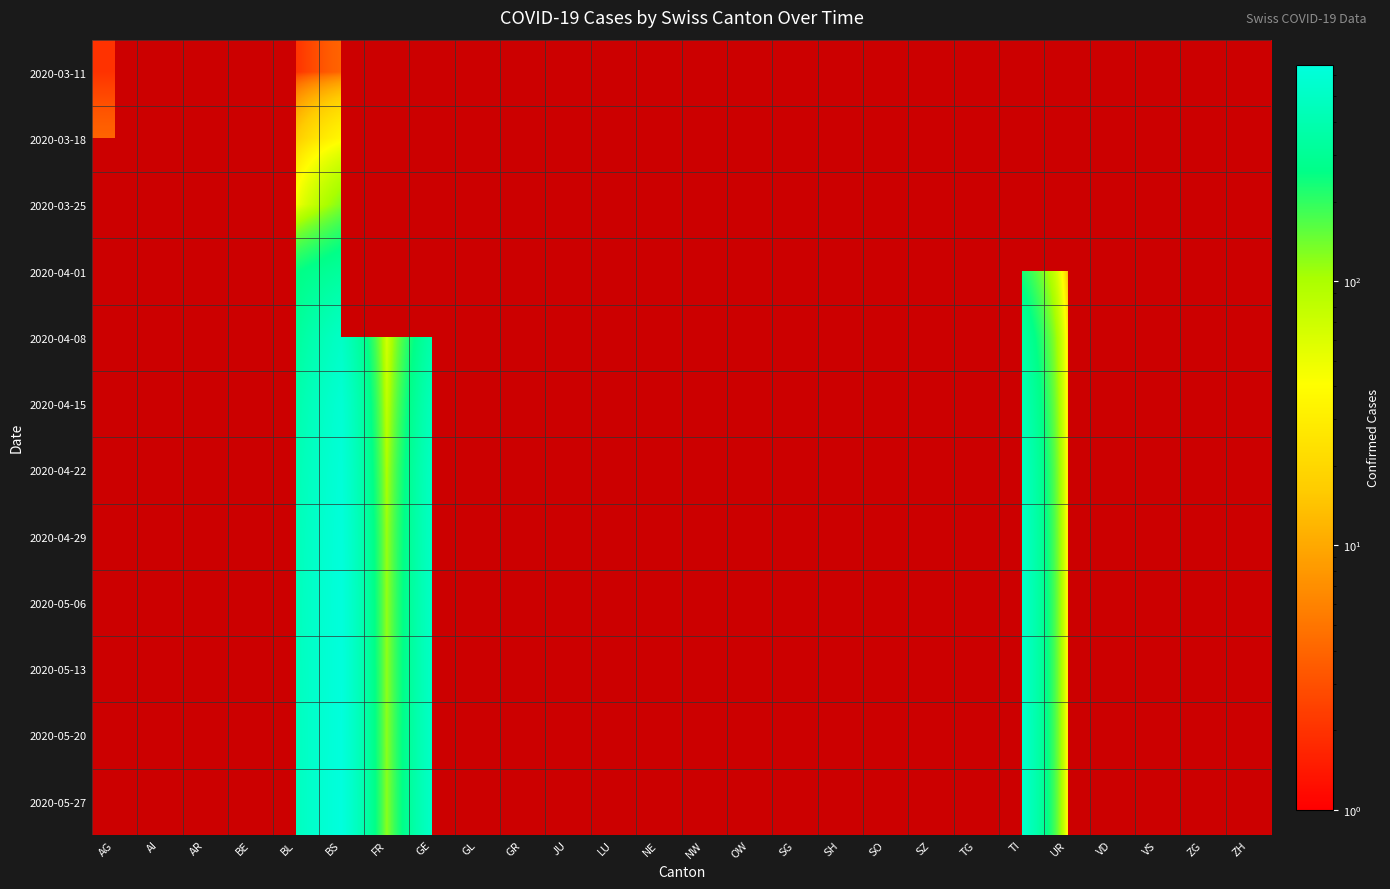

Which series has the widest spread of values?

2020-03-18